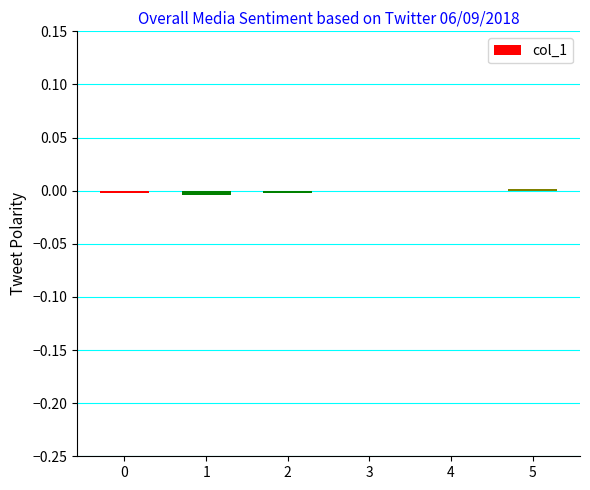

The chart shows a value of -0.0 at 1. True or false?

True